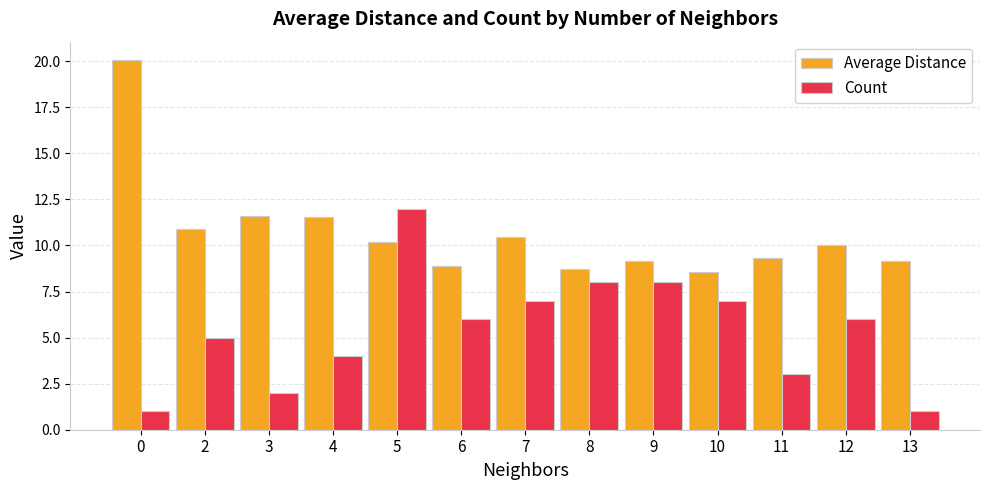

Rank the series by their maximum value, from highest to lowest.

Average Distance, Count